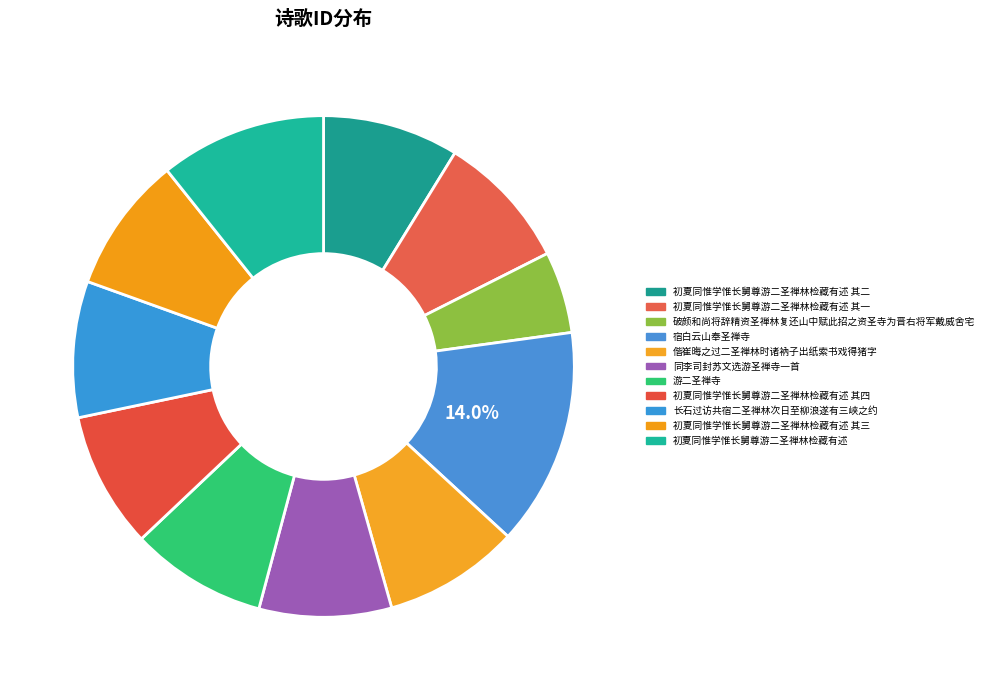

Count the number of slices in the pie.

11